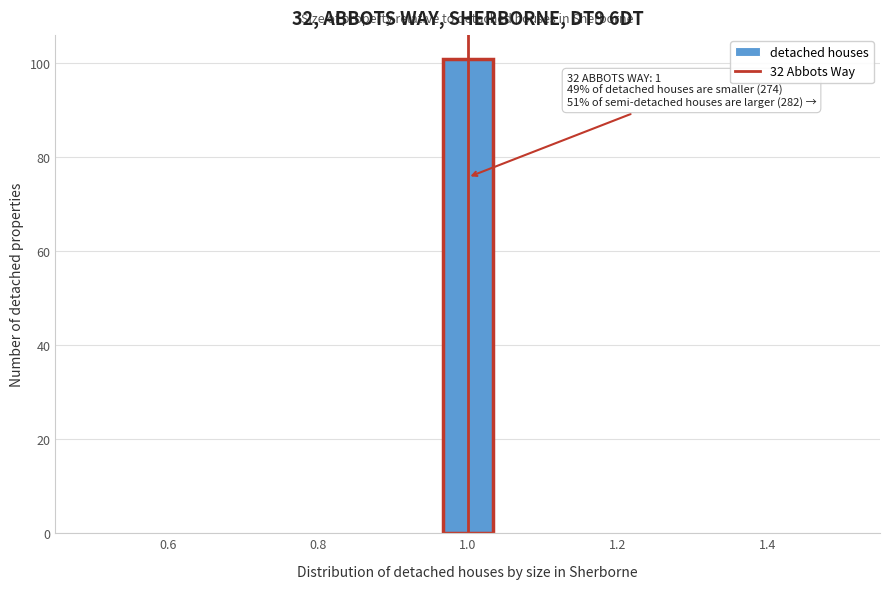

Read against the x-axis, roughly where is the centre of the tallest bar?

1.00